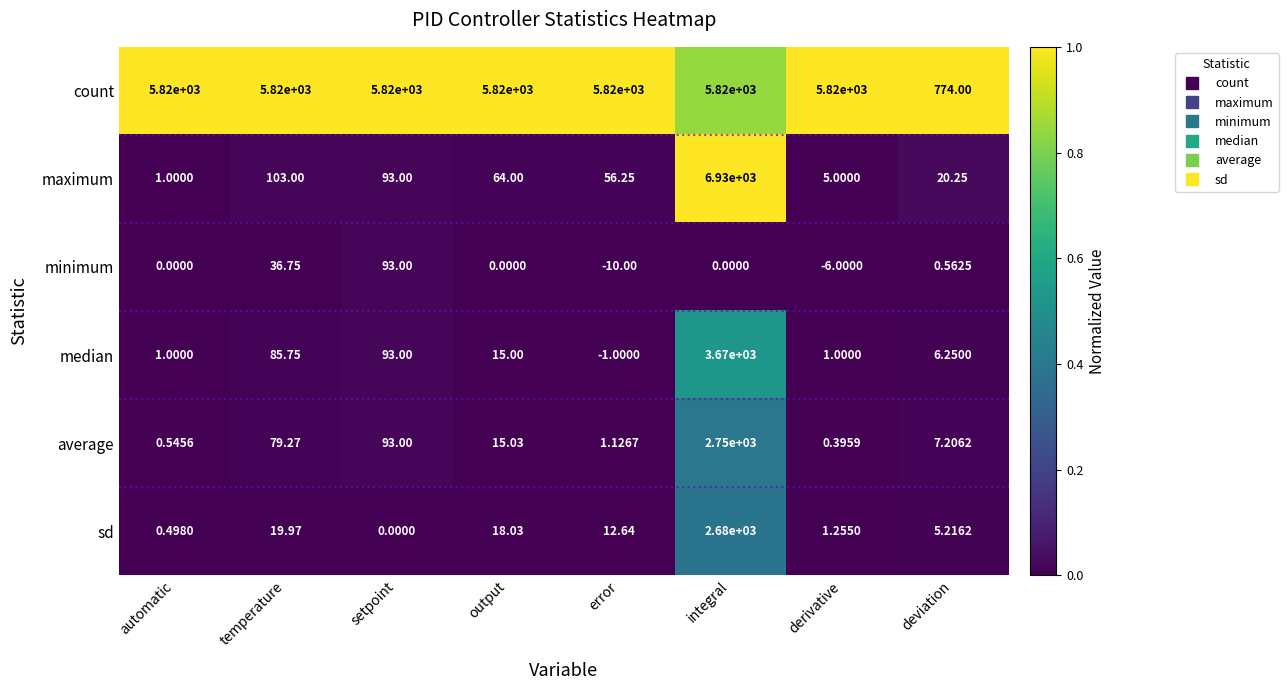

Rank the series by their maximum value, from highest to lowest.

maximum, count, median, average, sd, minimum